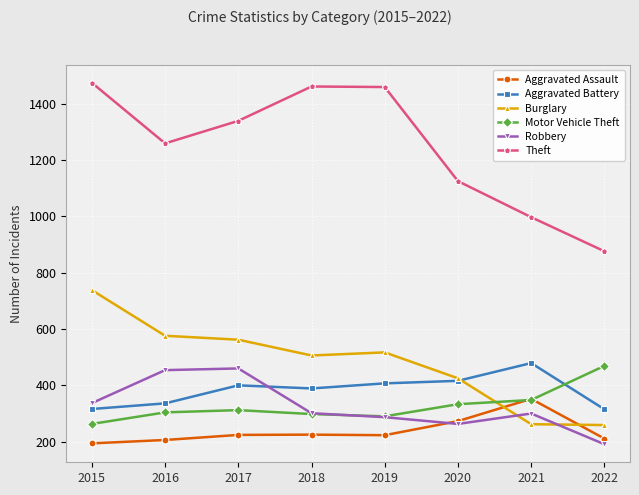

Does the chart display data point markers on the line(s)?

Yes